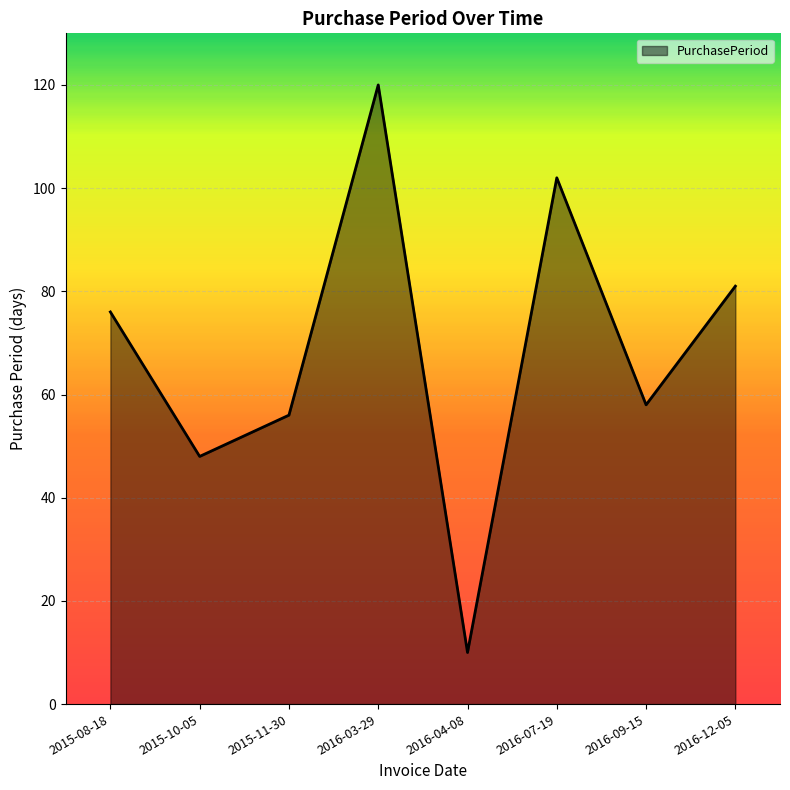

Reading right to left, transcribe all the data shown in this chart.

2016-12-05=81	2016-09-15=58	2016-07-19=102	2016-04-08=10	2016-03-29=120	2015-11-30=56	2015-10-05=48	2015-08-18=76